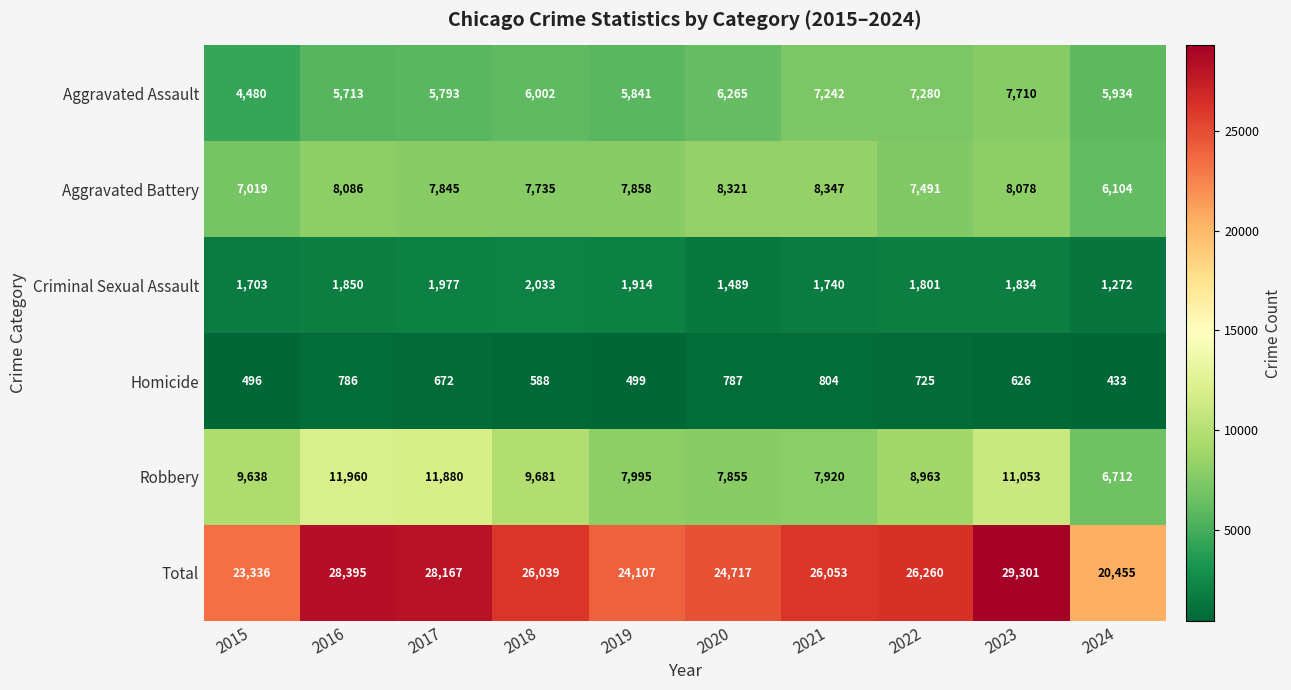

What is the maximum value for Aggravated Assault?

7710